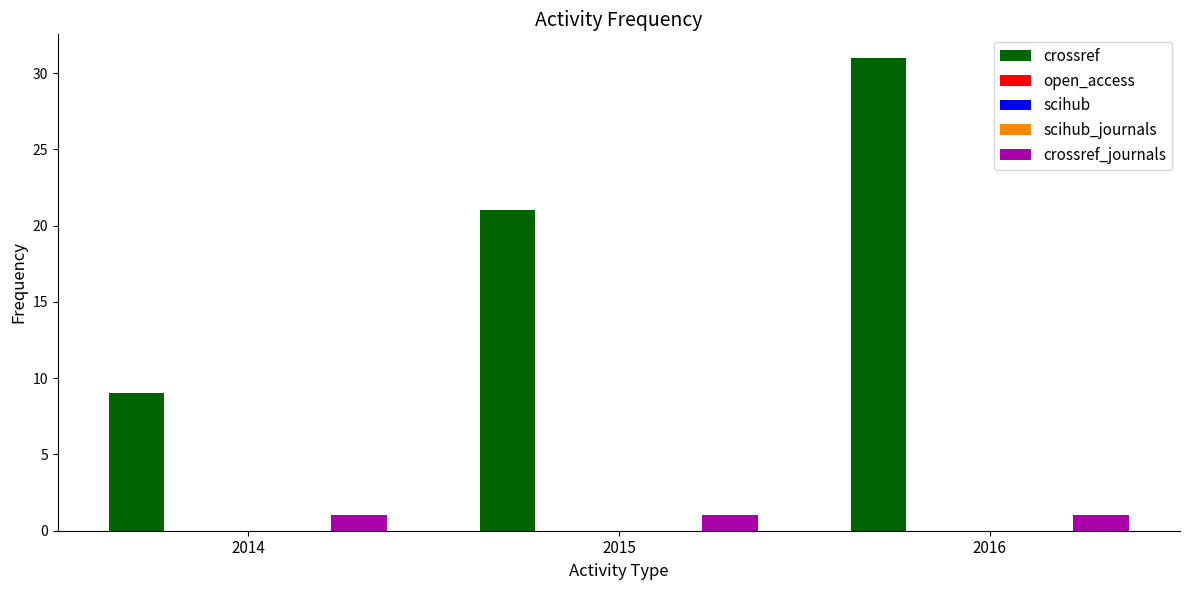

Which series has the largest total across all categories?

crossref